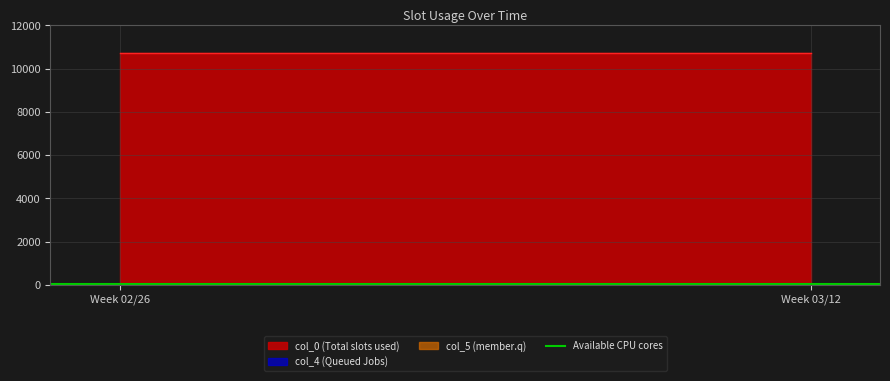

True or false: col_0 and col_5 cross at least once.

False